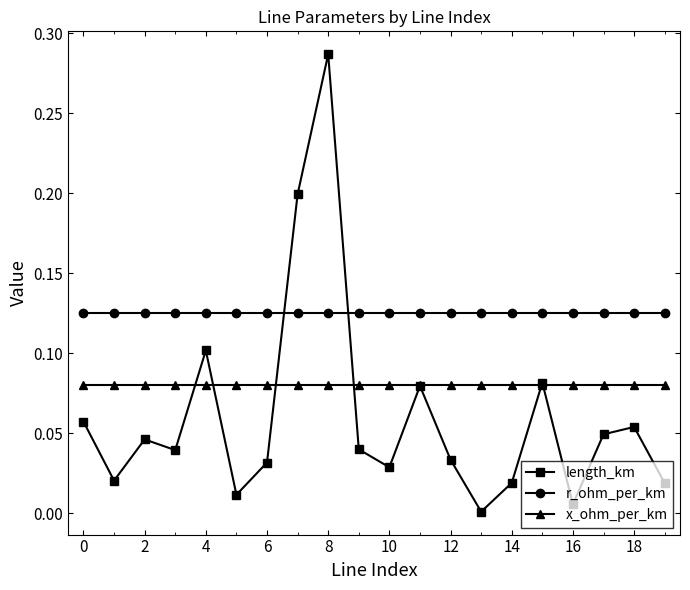

True or false: r_ohm_per_km and length_km cross at least once.

True